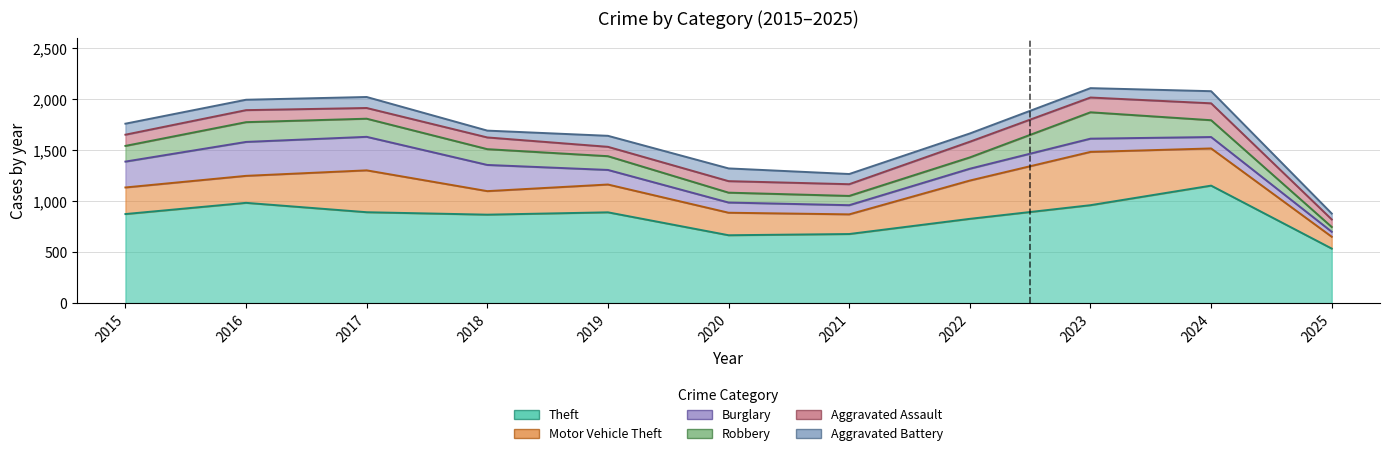

How many data points in Aggravated Assault are less than 115?

5